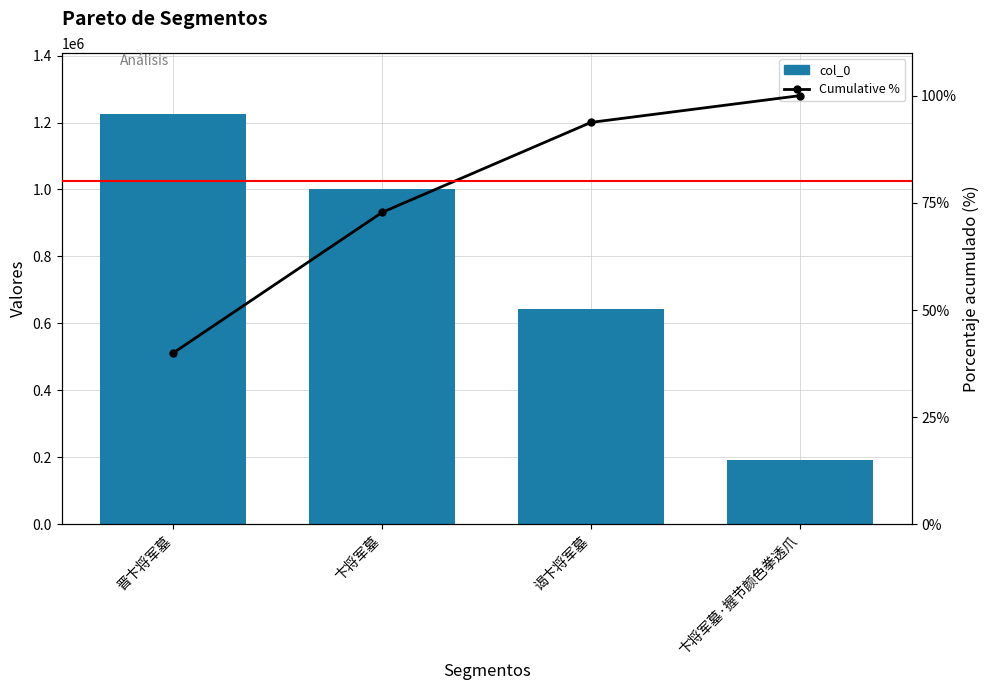

At how many categories does at least one series exceed 138802?

4